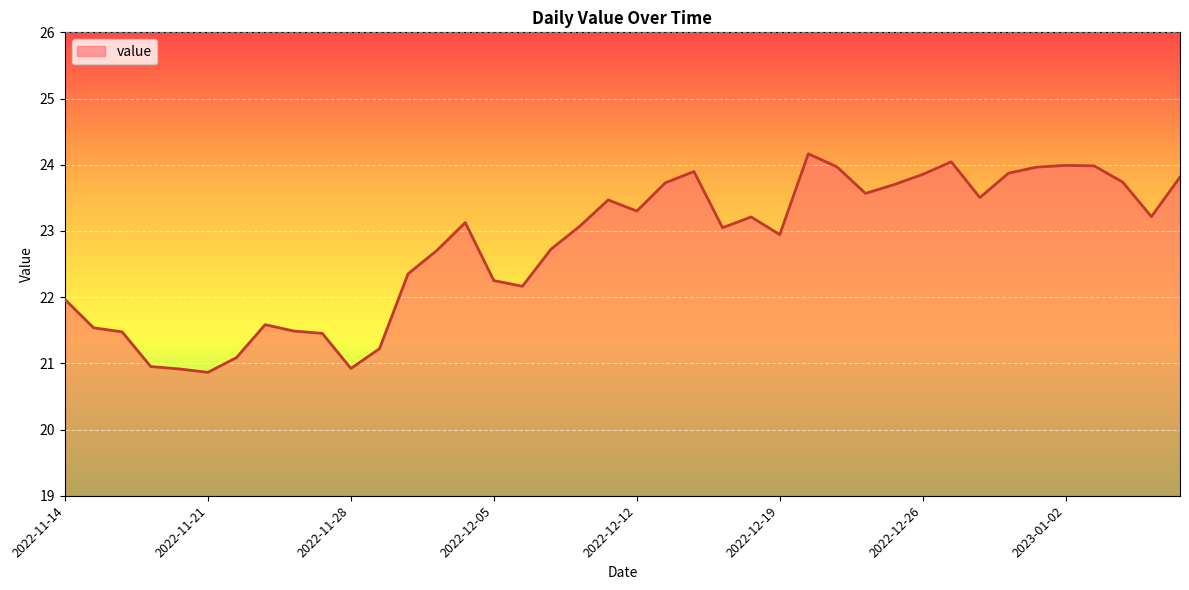

Where does the data first go above 23?

2022-12-02